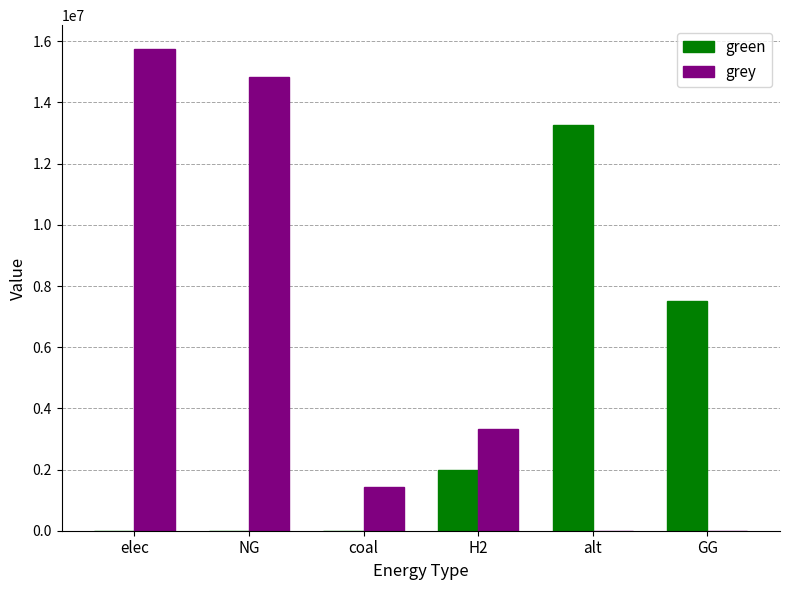

What is the maximum value shown in the chart?

15740264.6